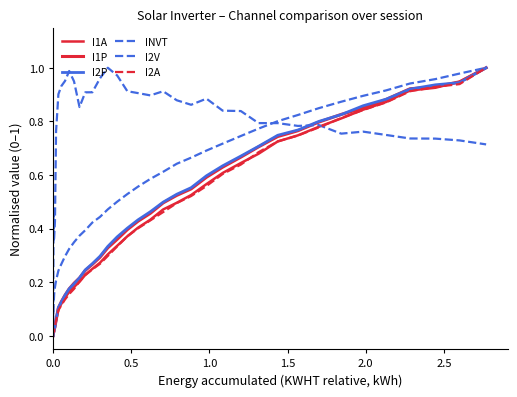

True or false: I1P and I2V intersect in this chart.

True